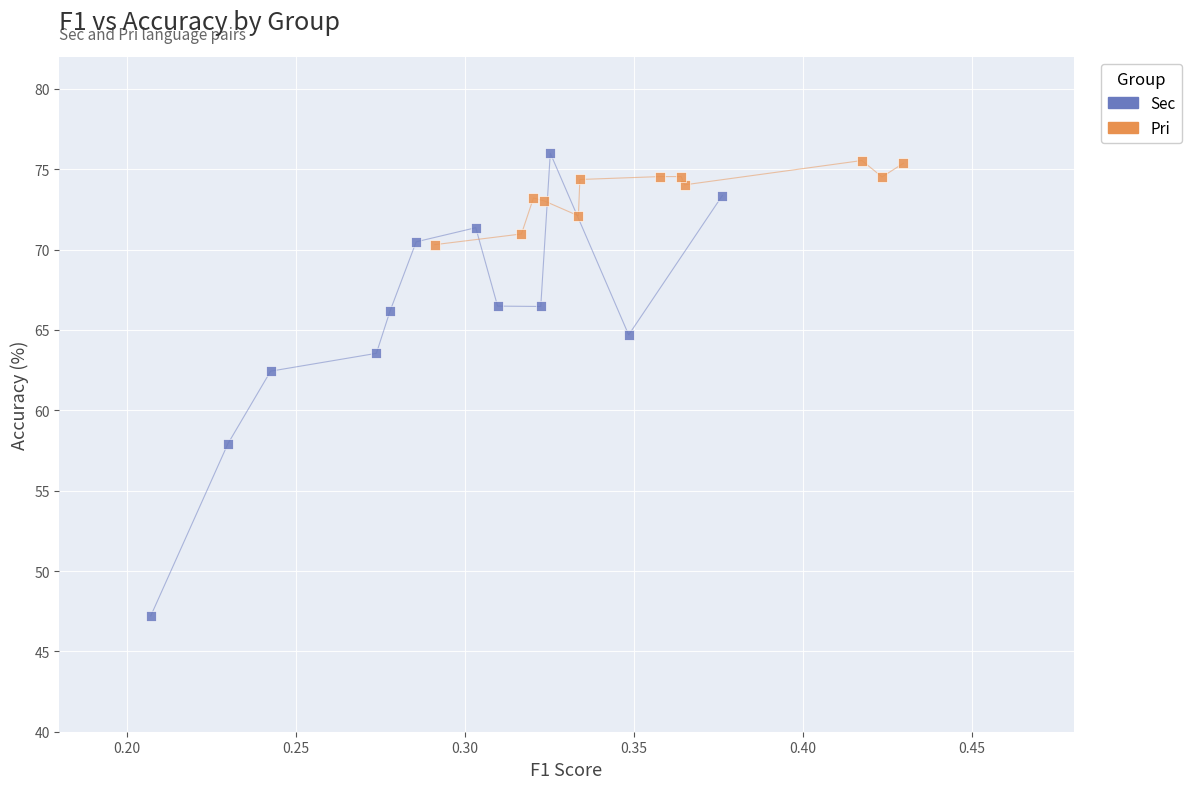

Which series has the widest spread of Y values?

Sec